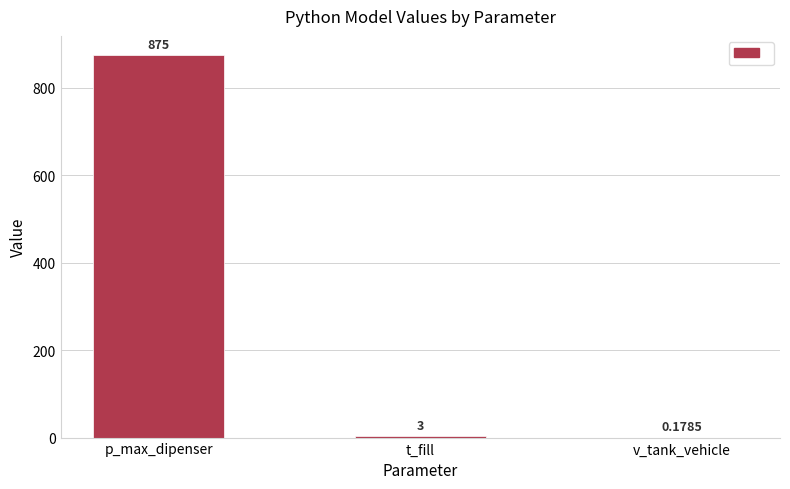

At which label is the value closest to 437?

t_fill